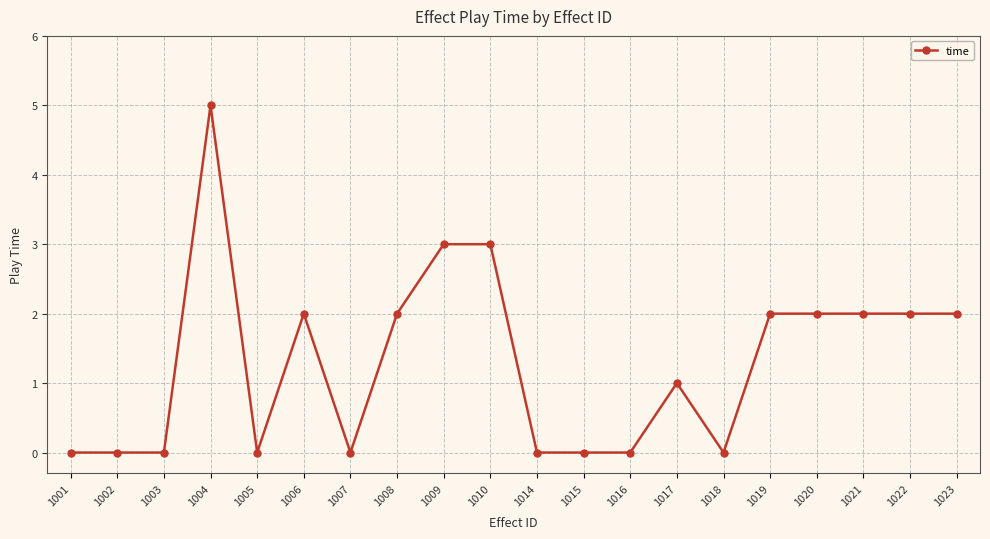

What is the sum of all values?

26